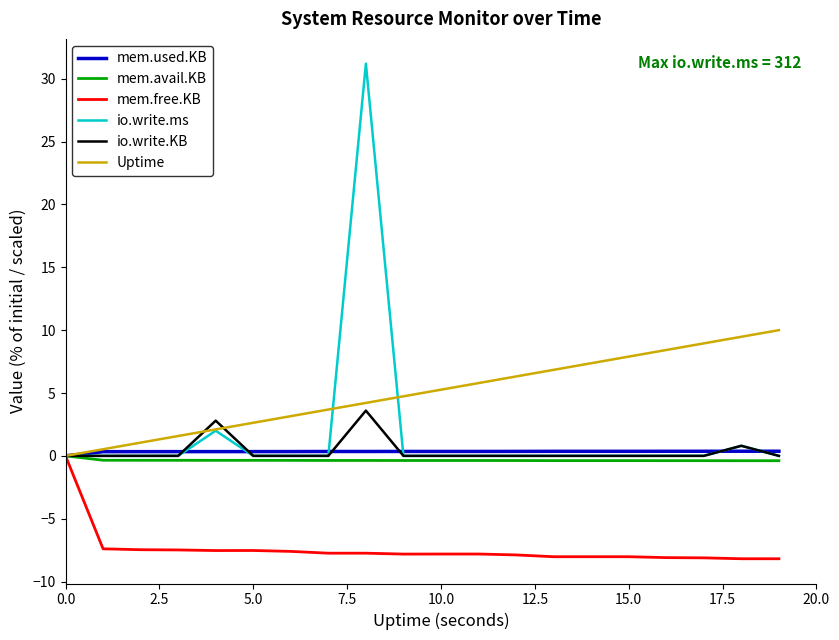

Which series has the largest total across all categories?

Uptime